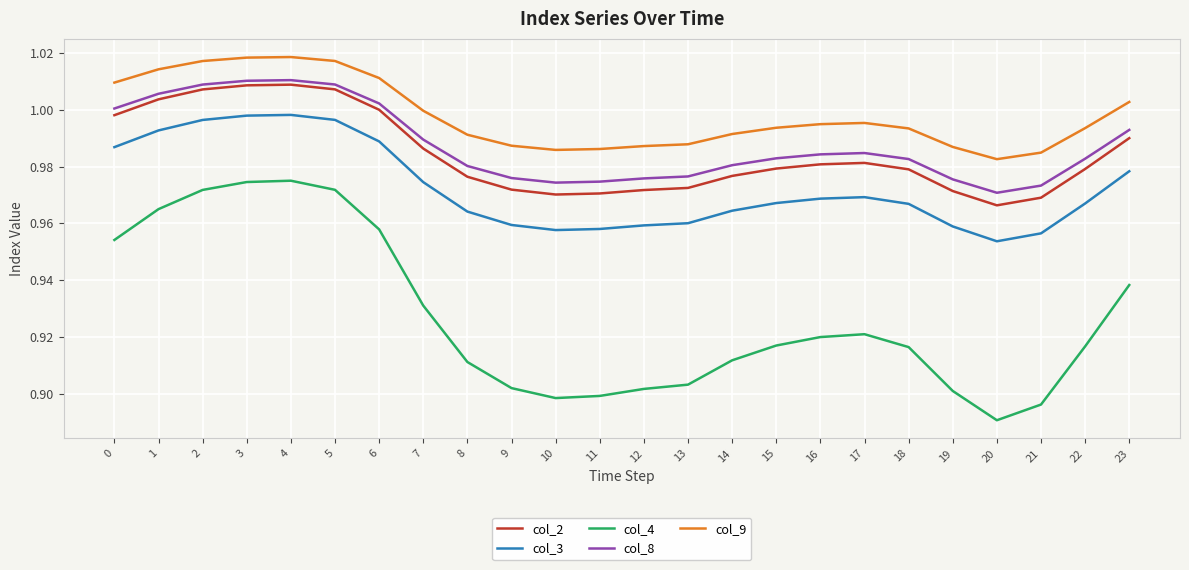

How many lines are shown in the chart?

5